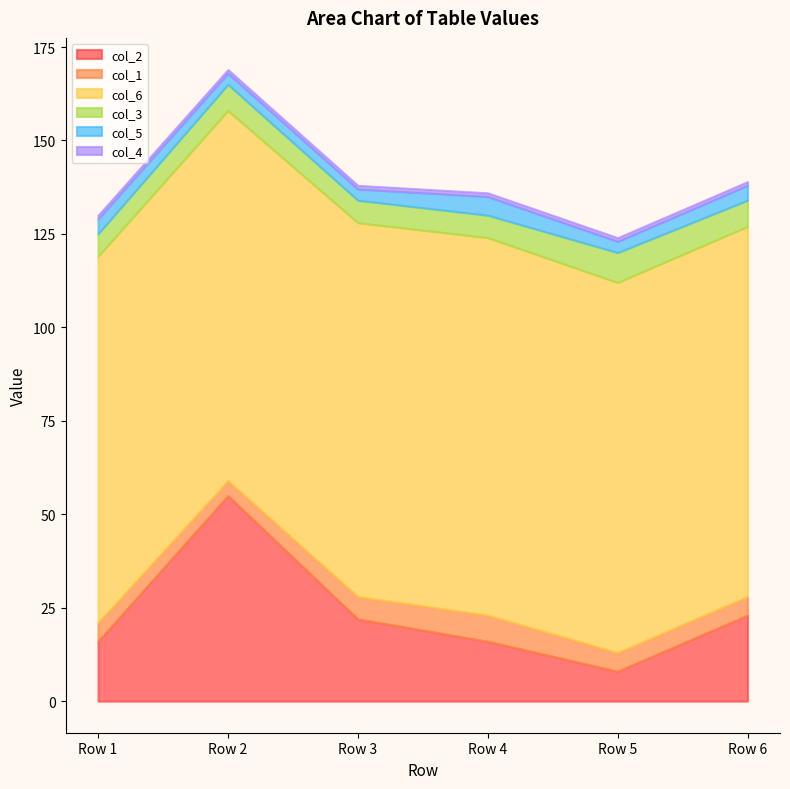

At which category does the chart reach its minimum across all series?

Row 1